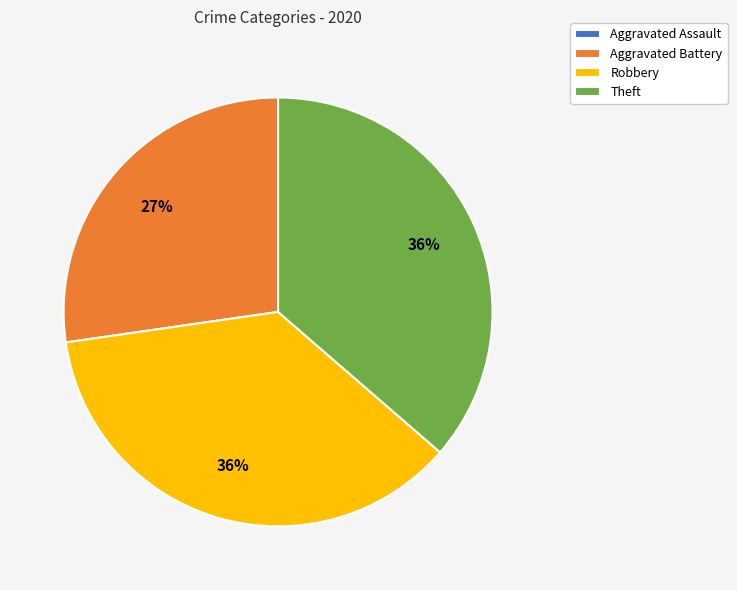

Is there any slice that represents more than half of the pie?

No